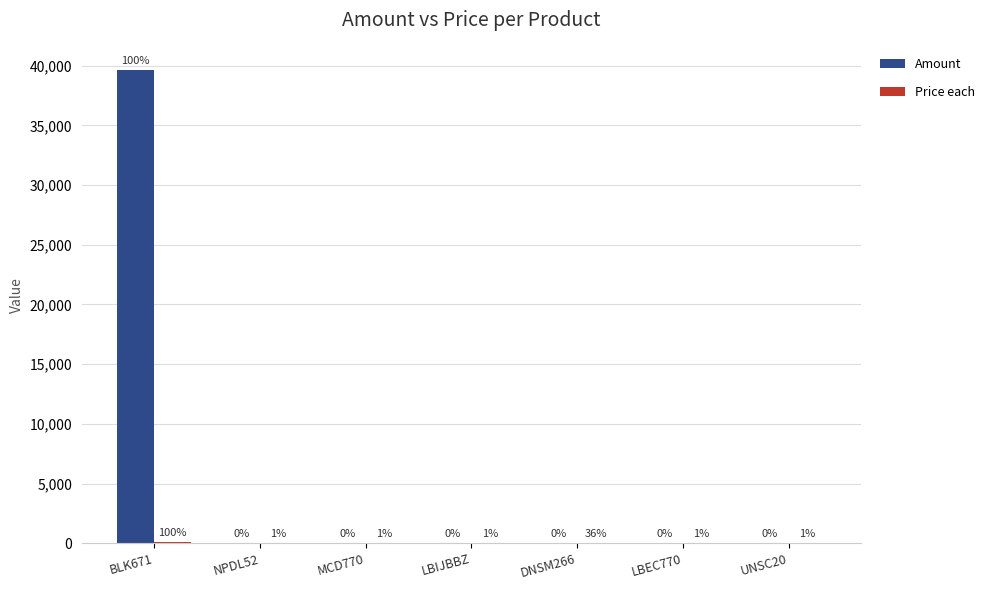

Rank the categories by Price each value from lowest to highest.

LBIJBBZ, LBEC770, MCD770, UNSC20, NPDL52, DNSM266, BLK671